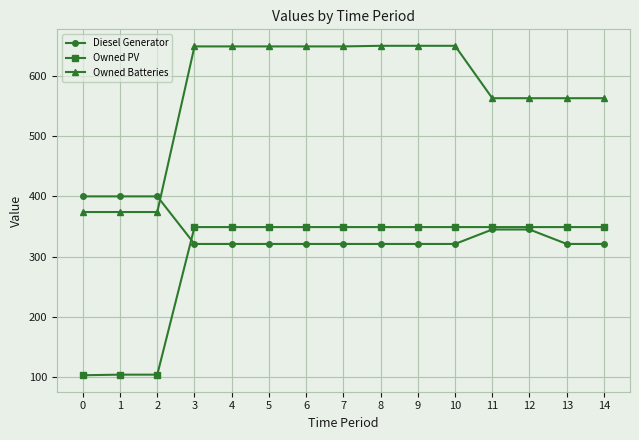

Rank the series by their maximum value, from lowest to highest.

Owned PV, Diesel Generator, Owned Batteries